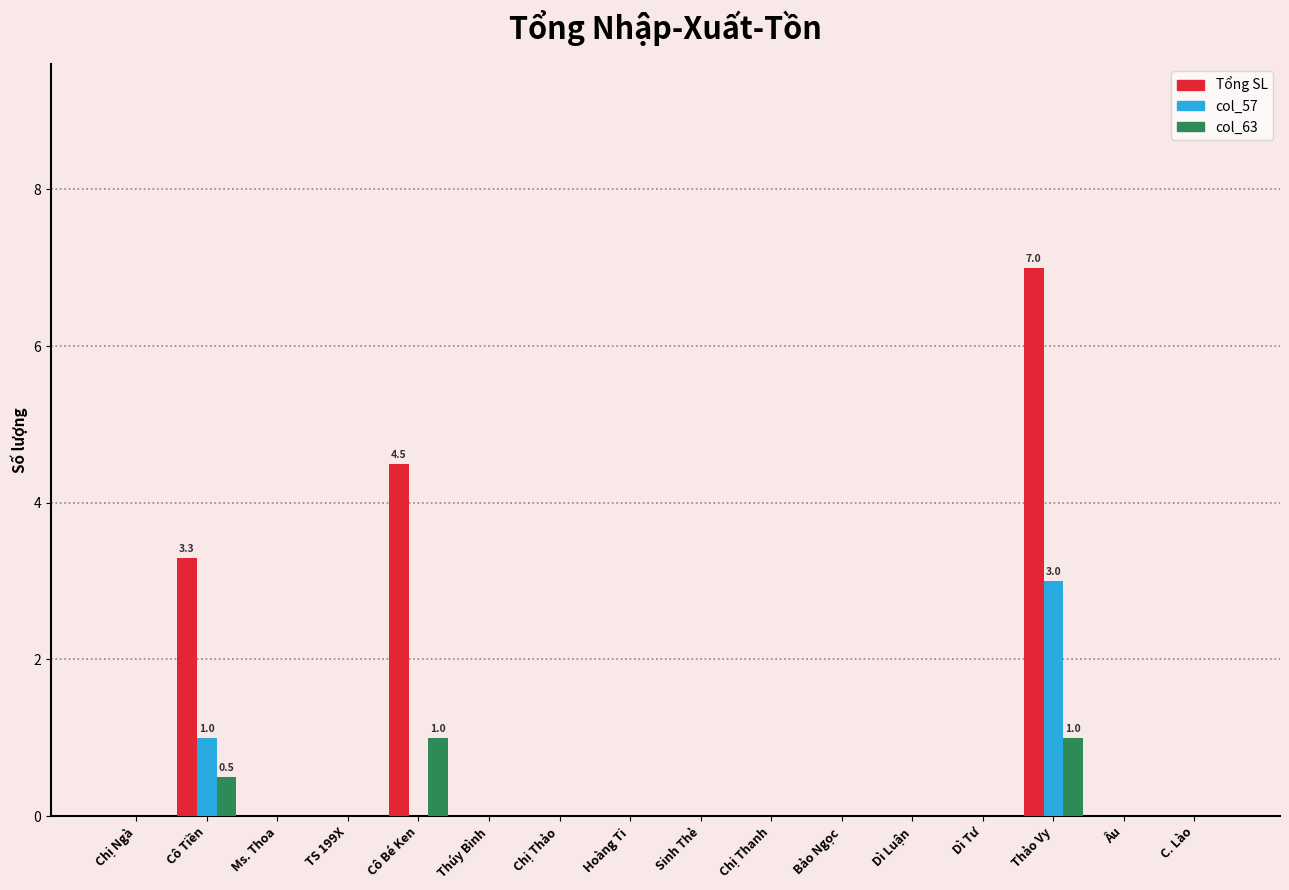

How many groups of bars are there?

16